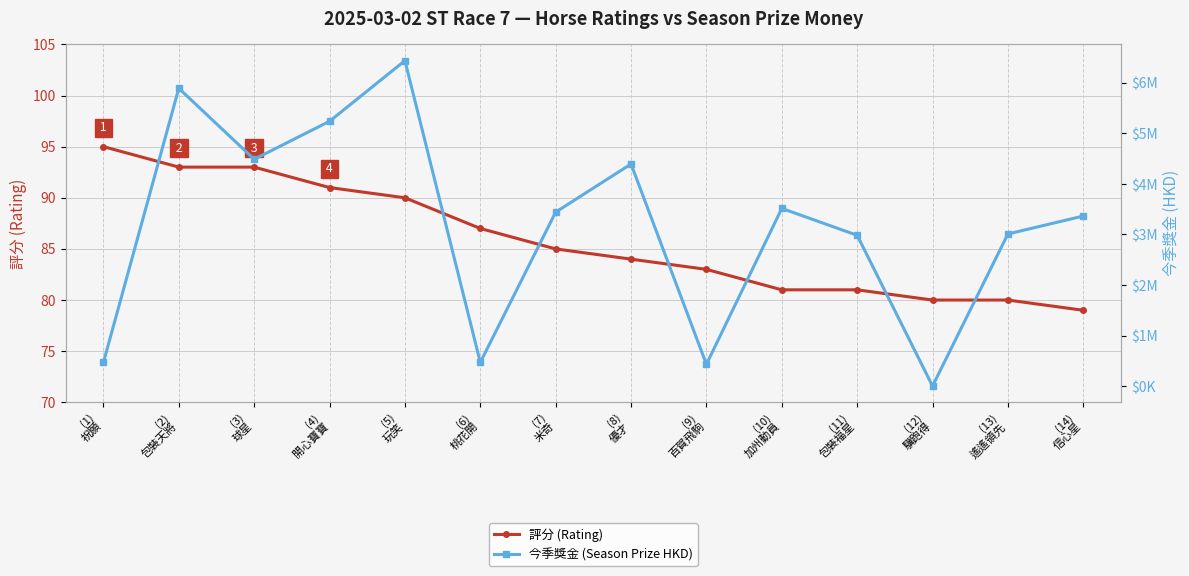

True or false: 今季獎金 (Season Prize HKD) has more than 1 interior local peaks.

True